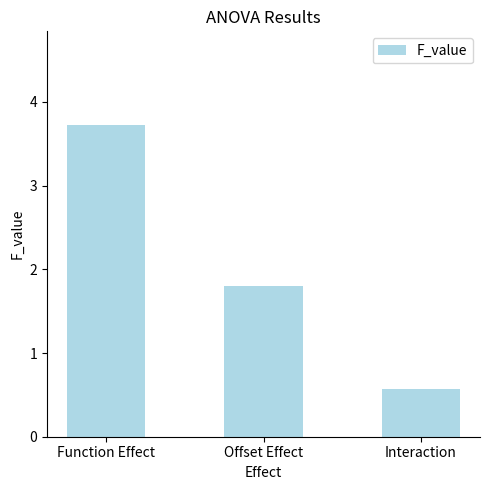

What is the sum of all values?

6.1